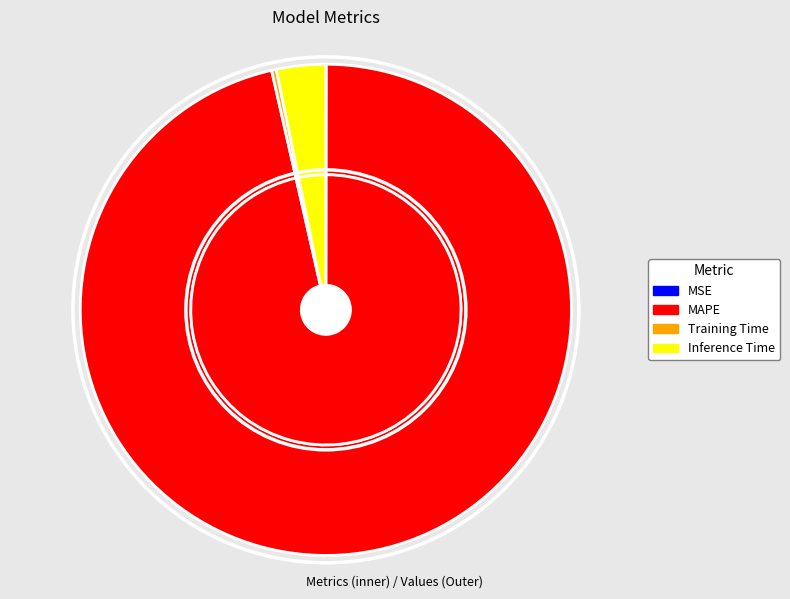

The Inference Time slice represents 1% of the pie. True or false?

False